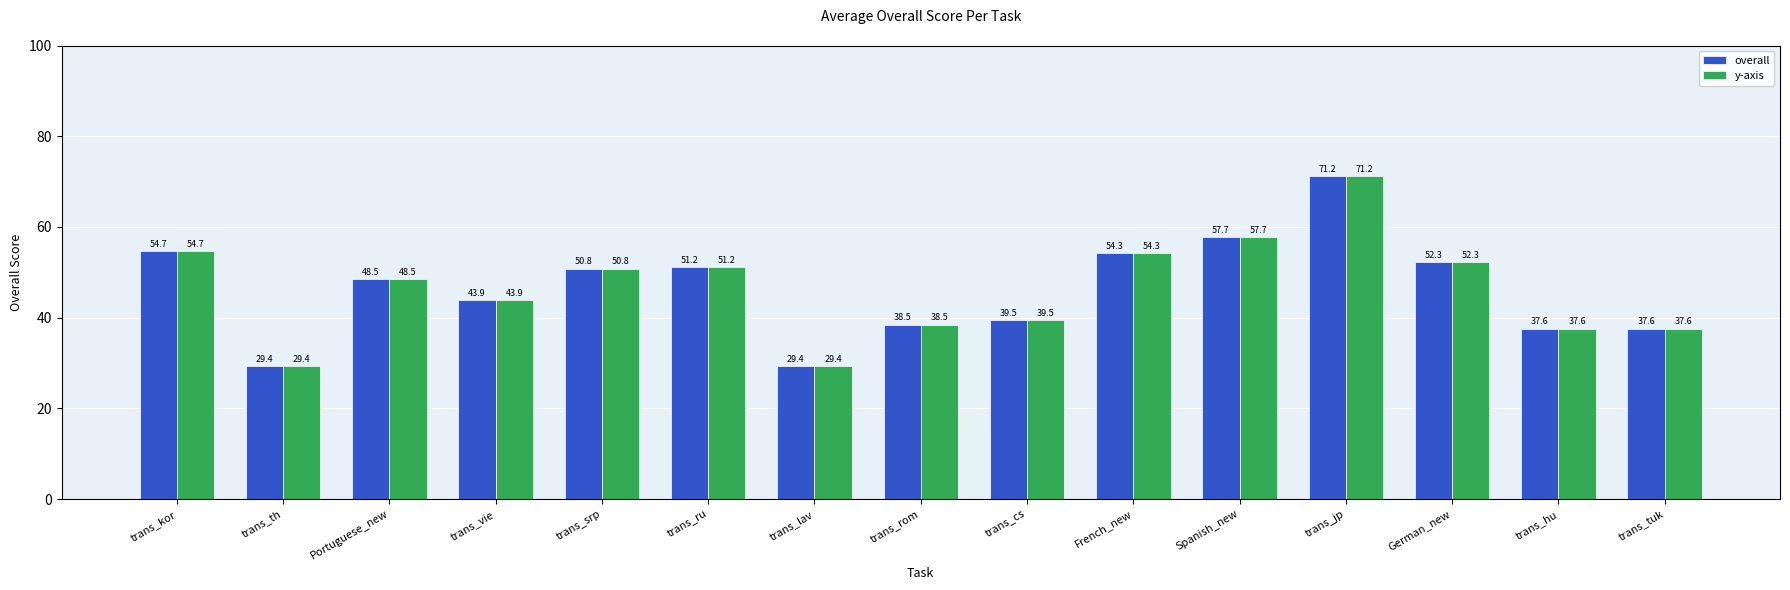

What is the total value across all series at trans_jp?

142.4